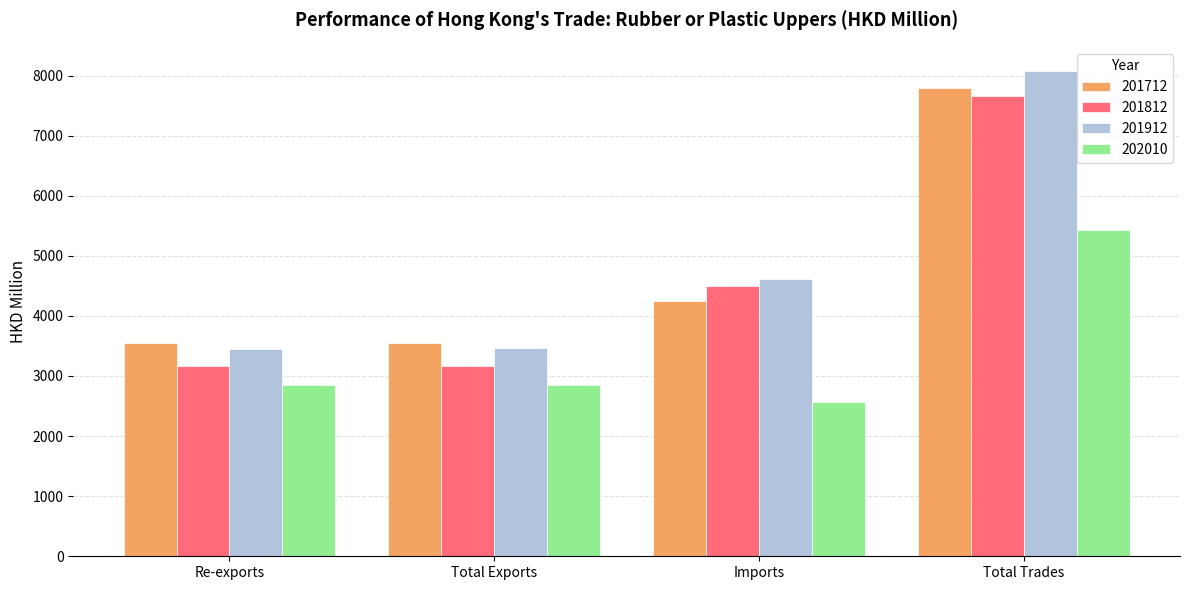

The value of 202010 at Total Trades is 5422.6. True or false?

True